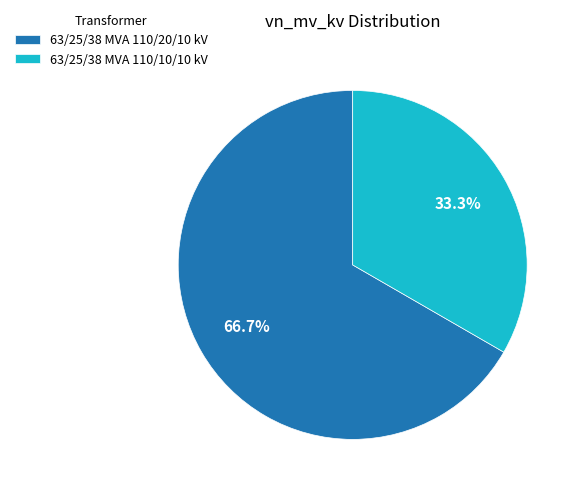

What percentage is NOT represented by 63/25/38 MVA 110/10/10 kV?

66.7%